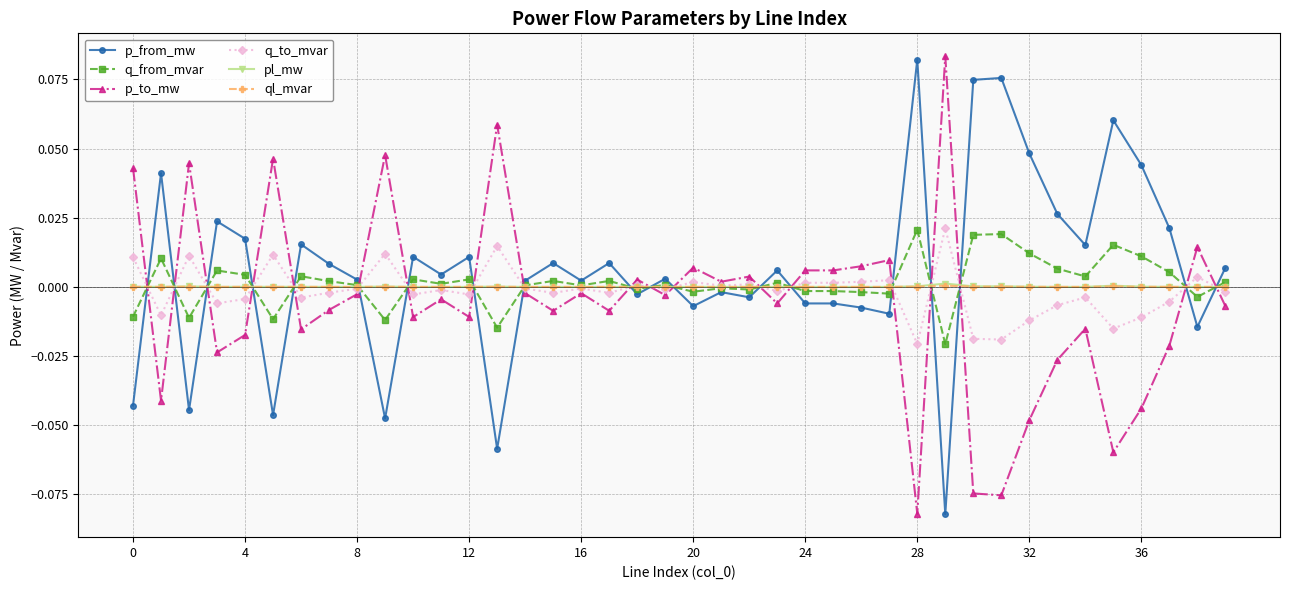

True or false: pl_mw and p_to_mw cross at least once.

True